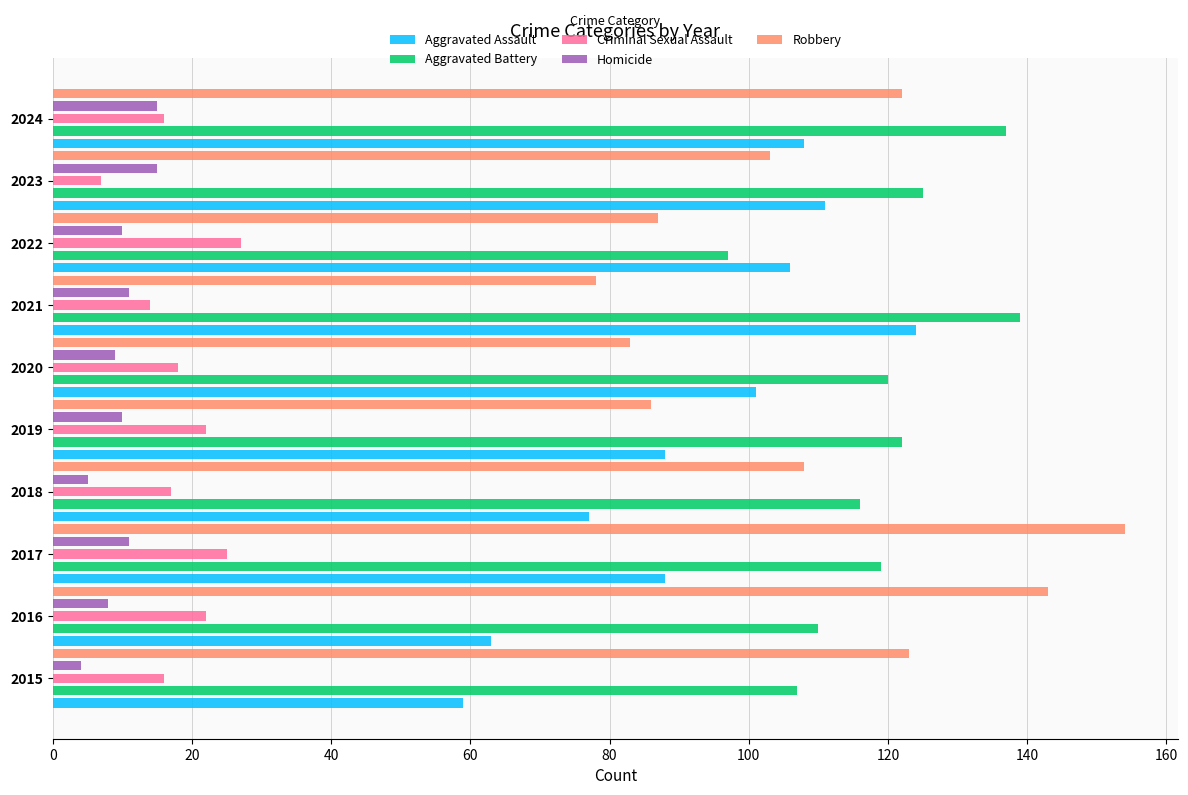

List the series in order of their peak value, highest first.

Robbery, Aggravated Battery, Aggravated Assault, Criminal Sexual Assault, Homicide